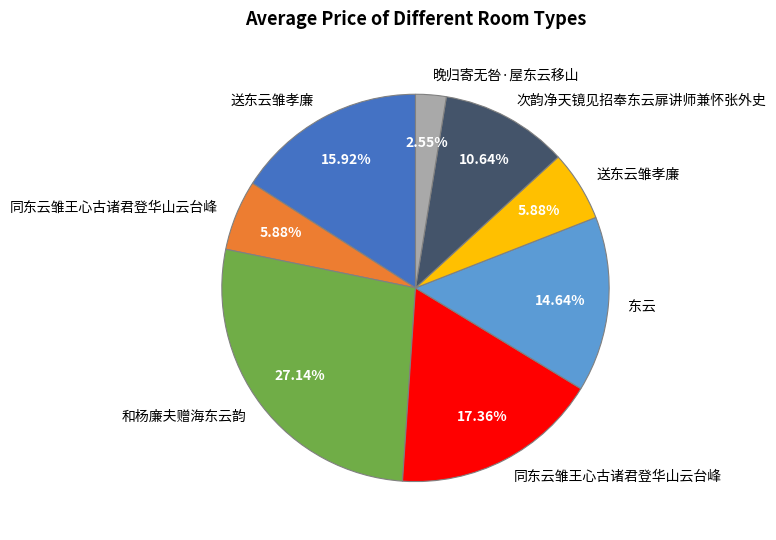

Is there a majority slice in this chart?

No